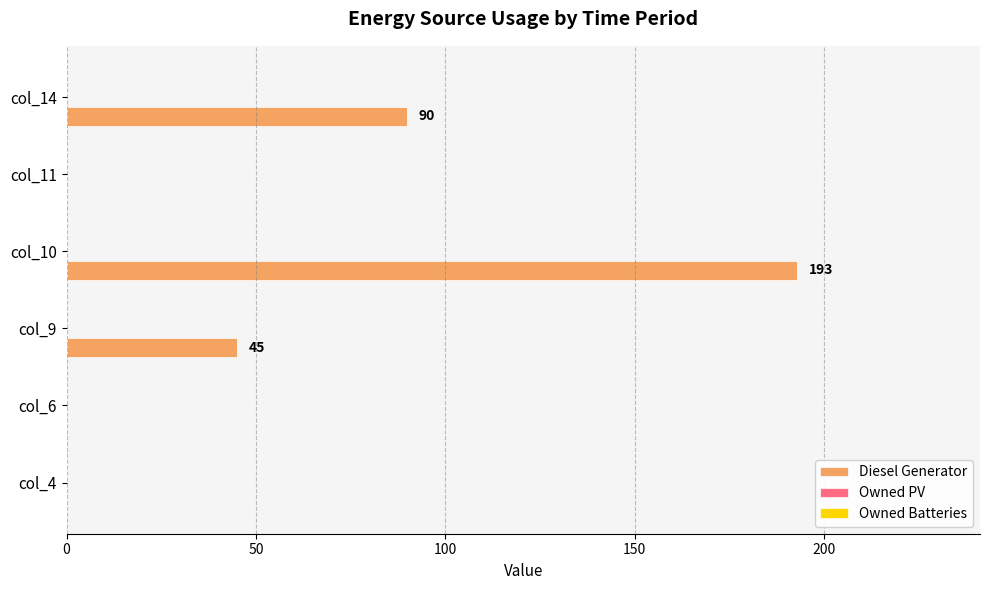

Count the number of categories in the chart.

6